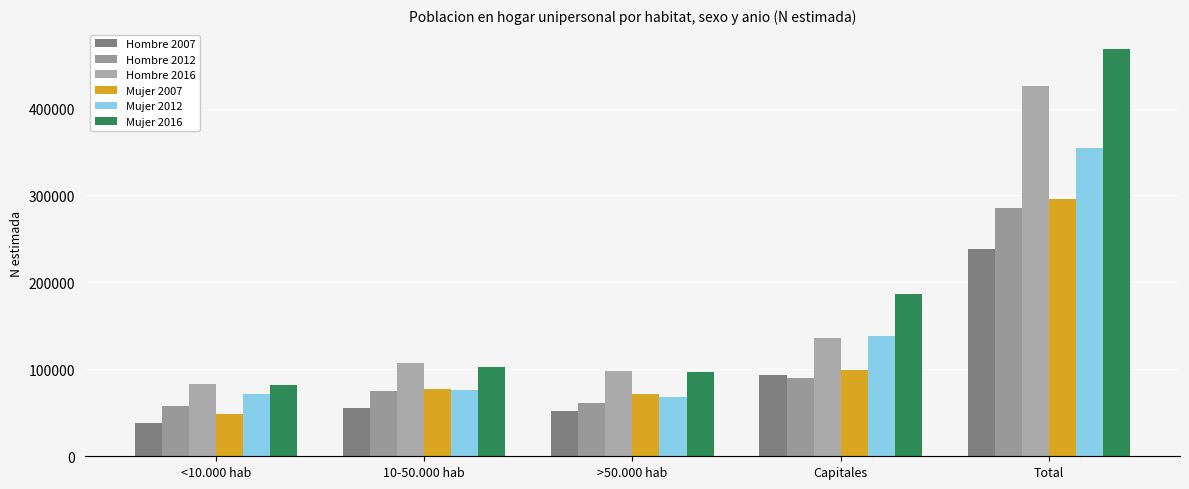

Which series changed the most between 10-50.000 hab and >50.000 hab?

Hombre 2012